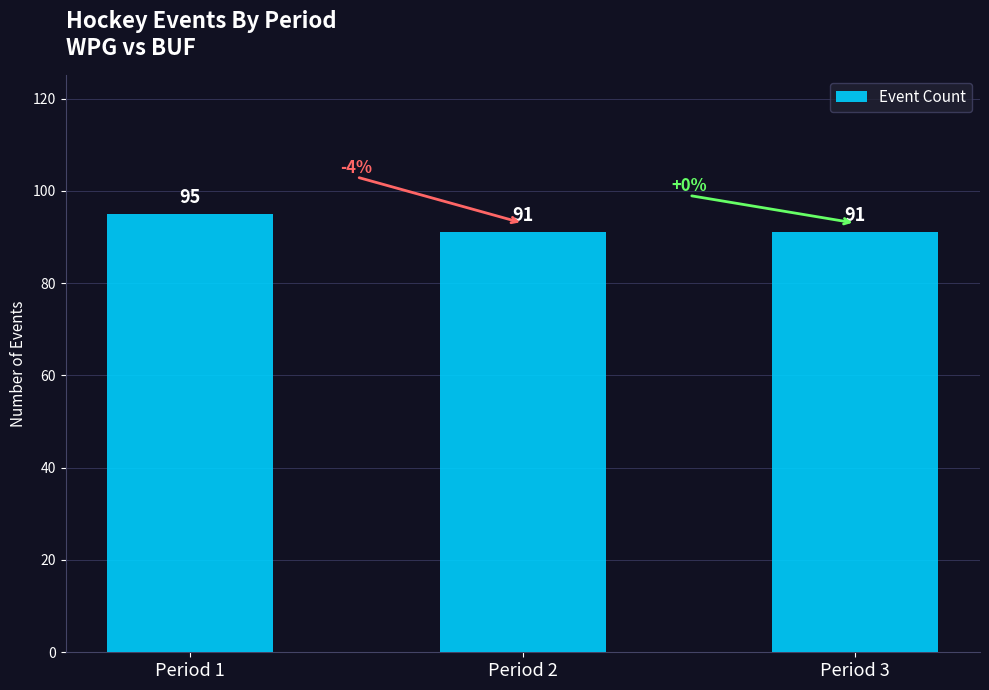

Count the values in the range 91 to 95.

3